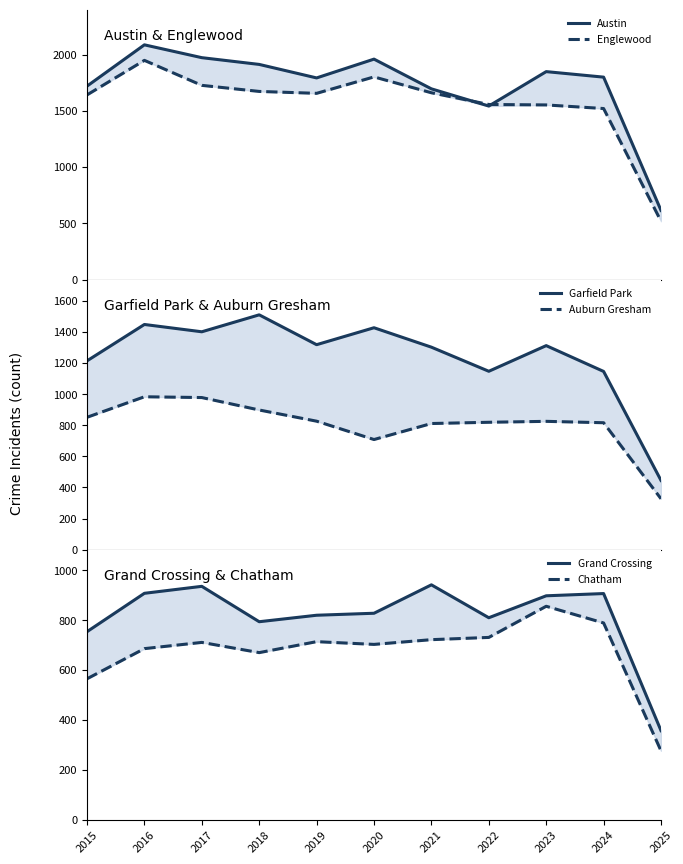

Does the chart display data point markers on the line(s)?

No